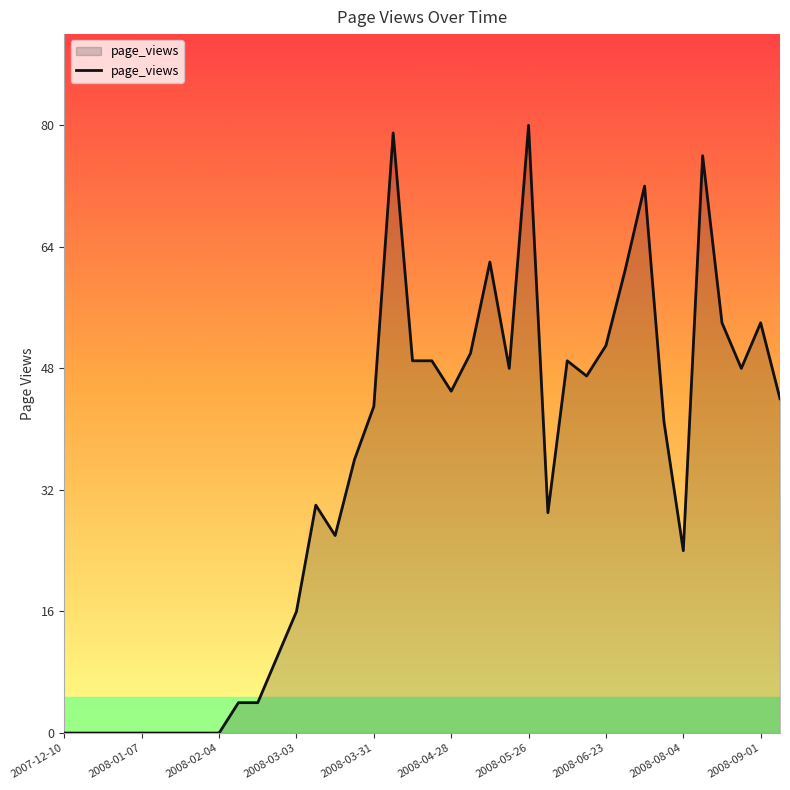

What is the difference between the maximum and minimum values?

80